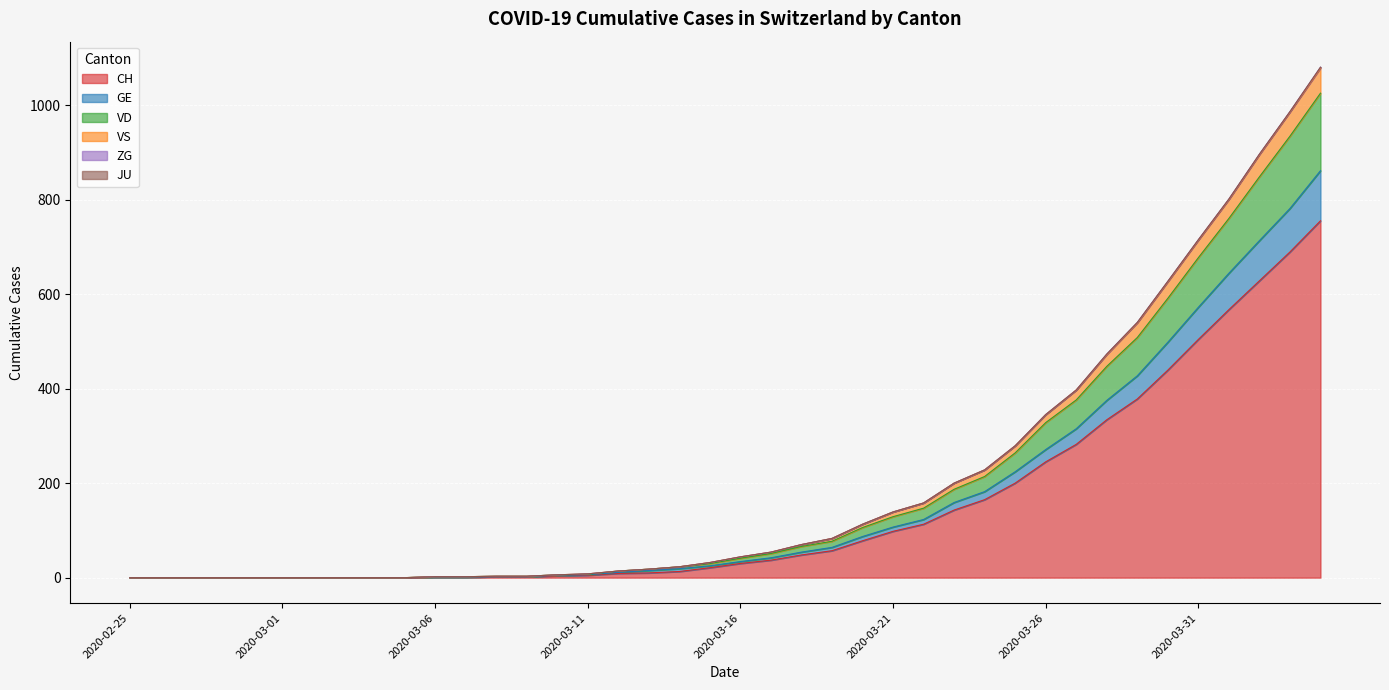

What position from the left is 2020-03-05?

10